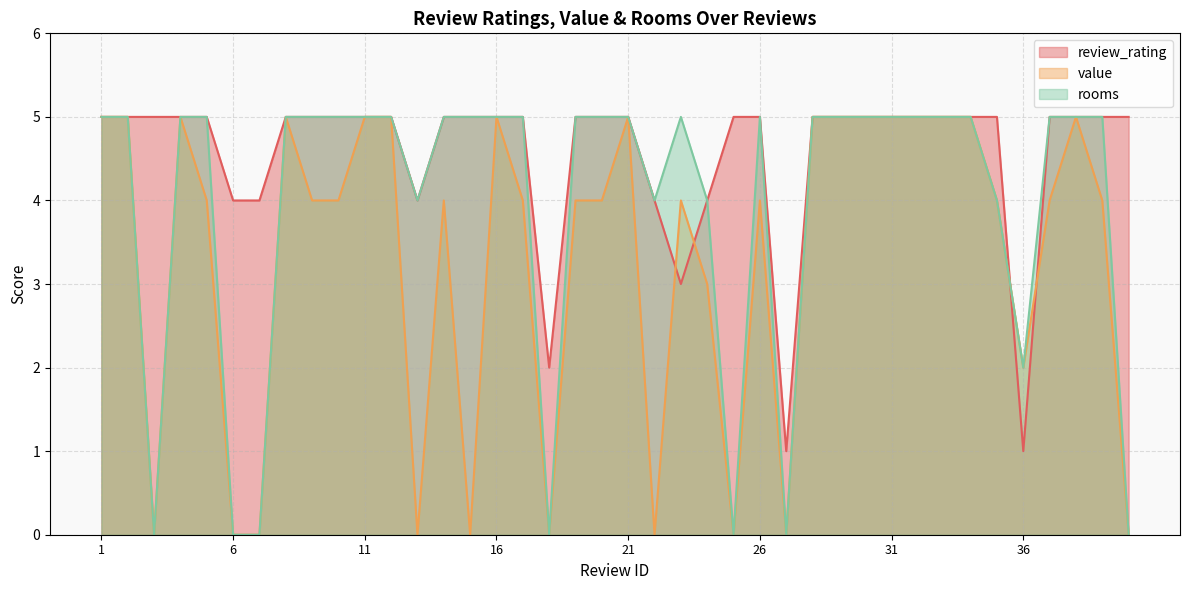

What is the sum of the review_rating values at 32 and 25?

10